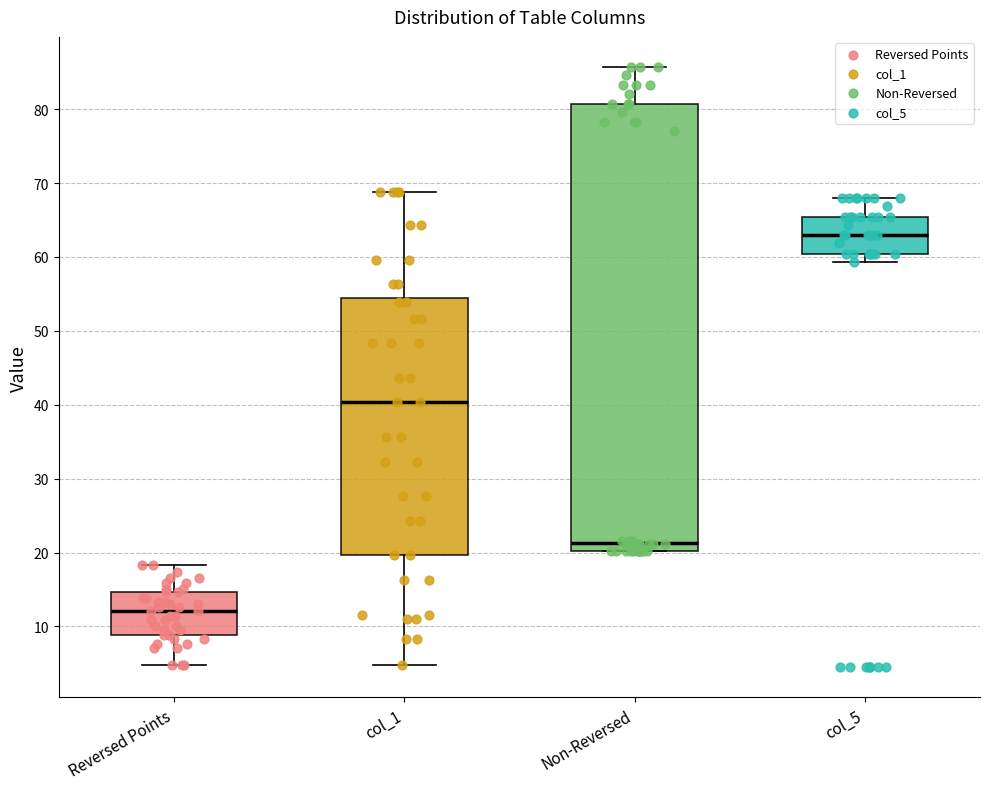

Reading left to right, transcribe this box plot: for each box, give where its median line is, the range the box spans, and where its two whiskers end, as read against the y-axis. The values are not printed on the chart, so give them approximately, as read against the axis.

Reversed Points: median 12, box 9 to 15, whiskers 5 to 18
col_1: median 40, box 20 to 54, whiskers 5 to 69
Non-Reversed: median 21, box 20 to 81, whiskers 20 to 86
col_5: median 63, box 60 to 65, whiskers 59 to 68